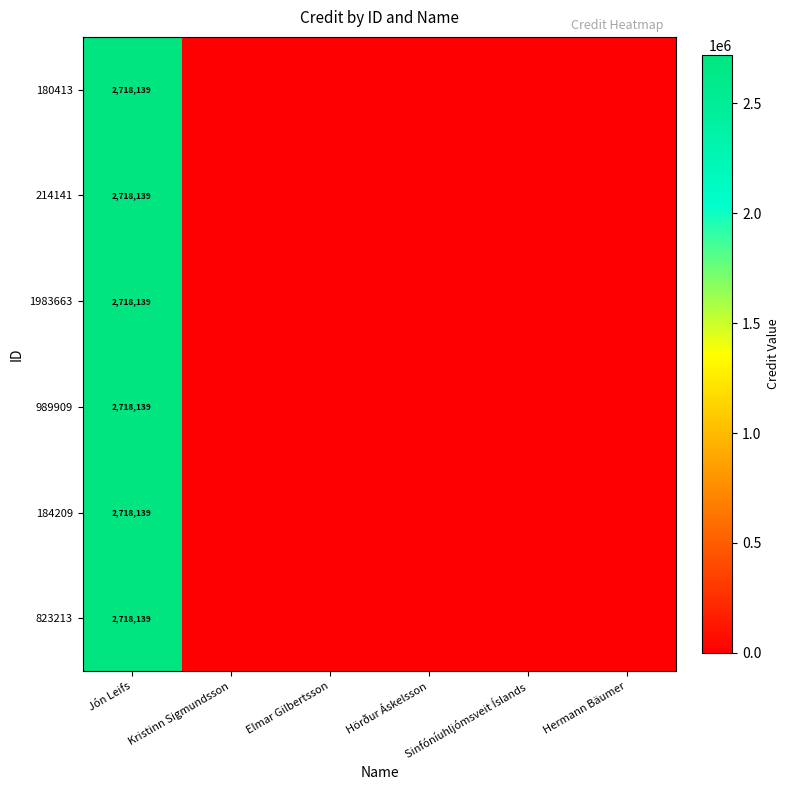

Rank the series by their maximum value, from highest to lowest.

180413, 214141, 1983663, 989909, 184209, 823213